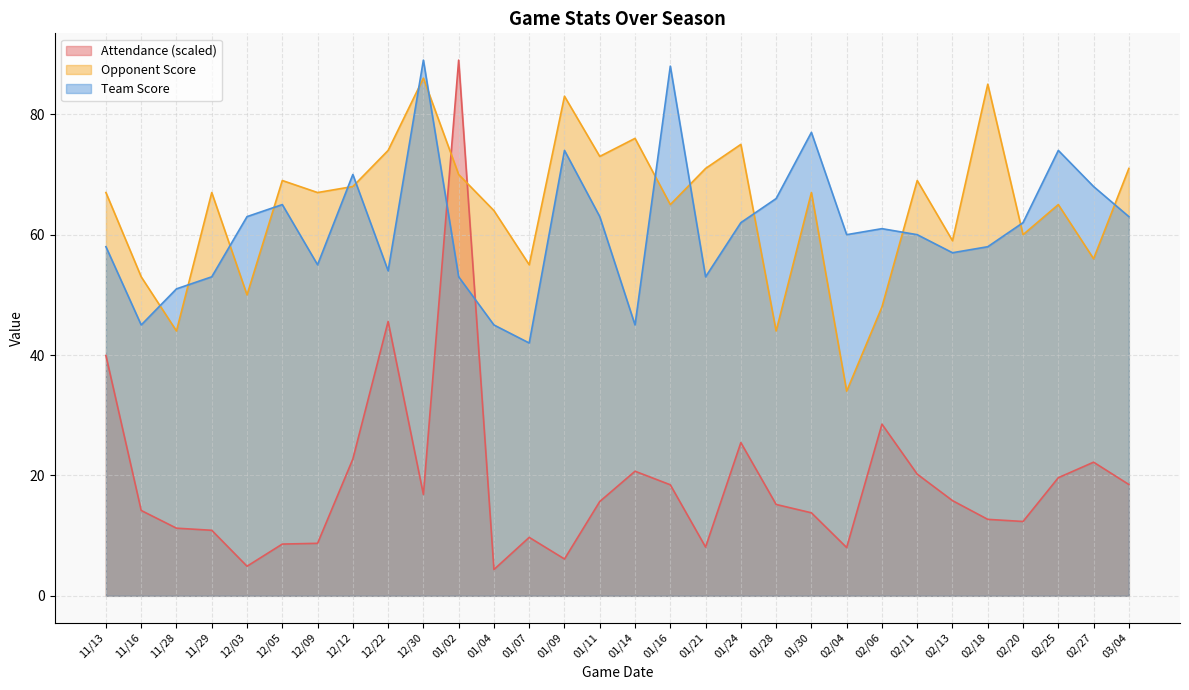

Which series has the largest total across all categories?

Opponent Score